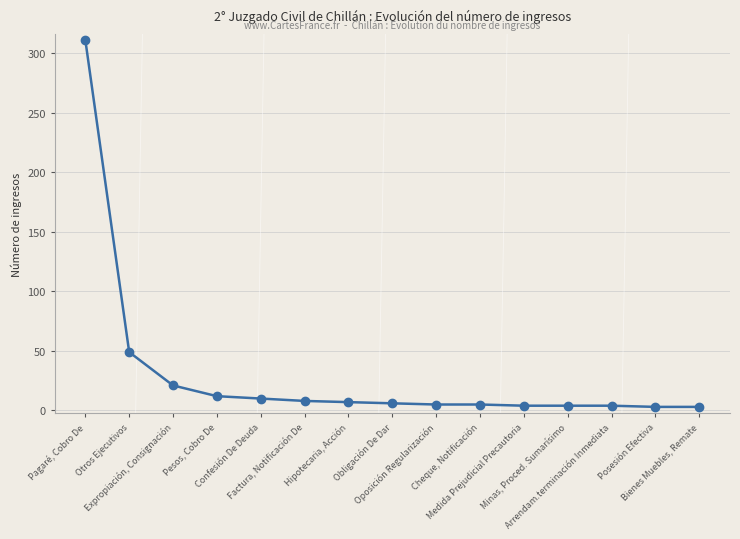

What is the minimum value shown in the chart?

3